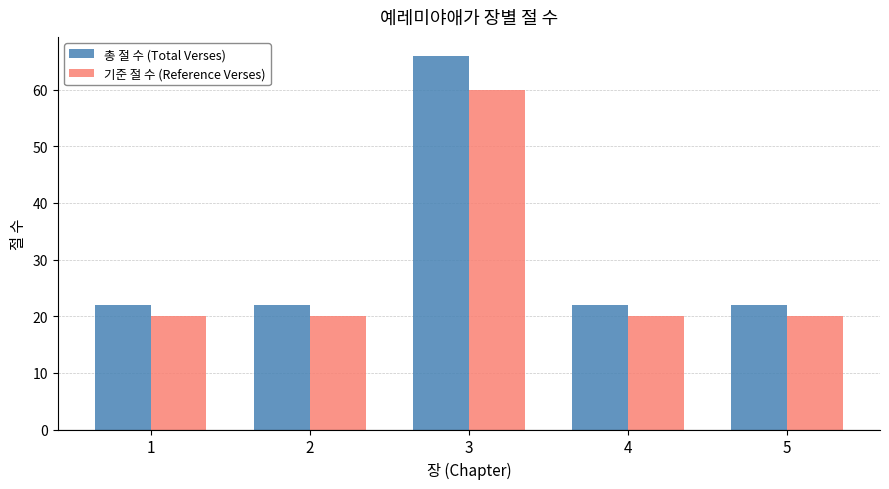

True or false: 총 절 수 (Total Verses) has a value of 22 at 5.

True